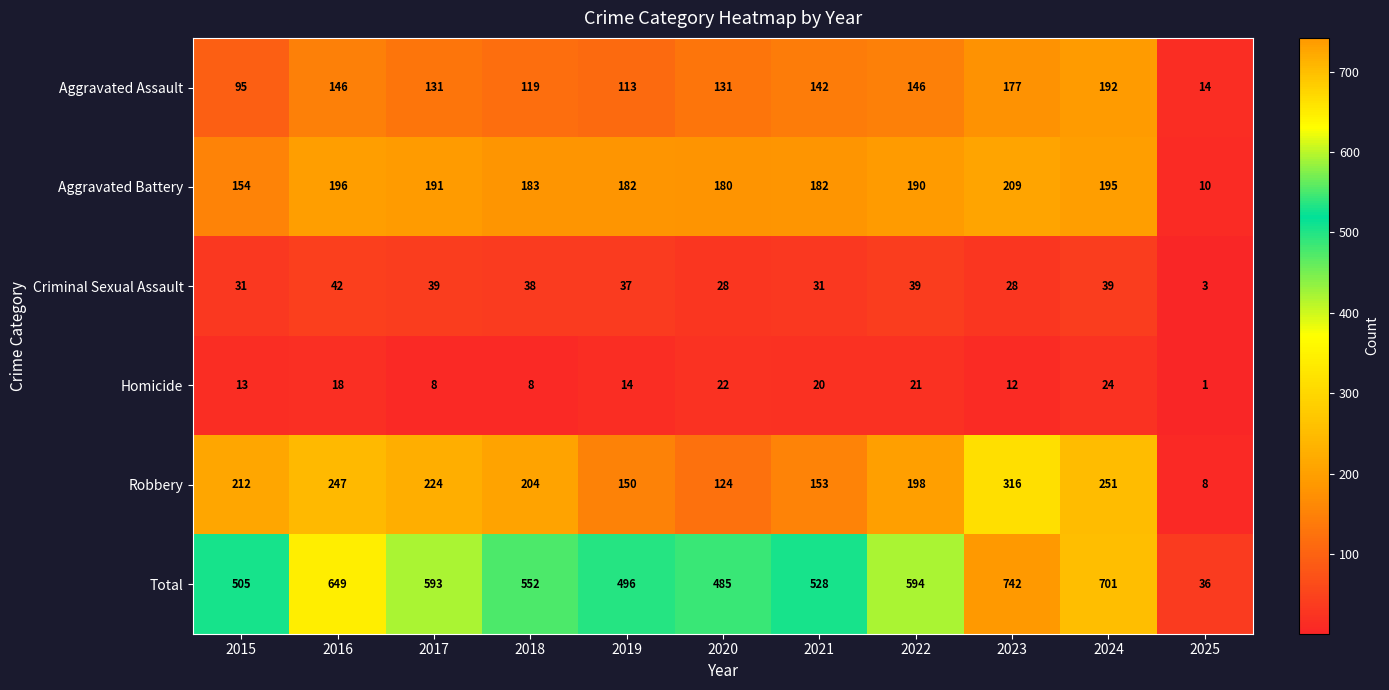

What is the greatest value displayed?

742